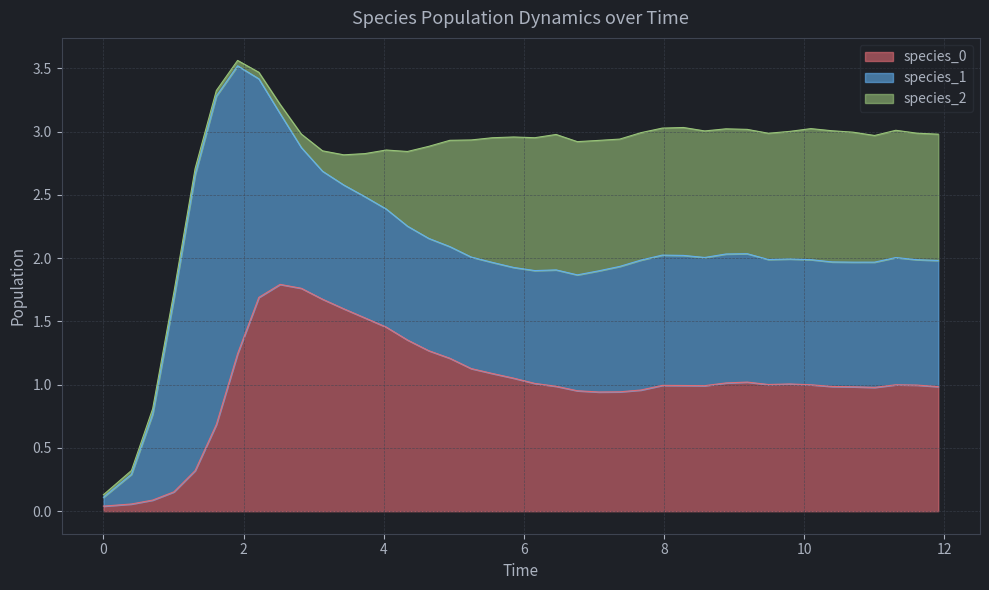

How many interior local valleys does the species_1 series have?

6